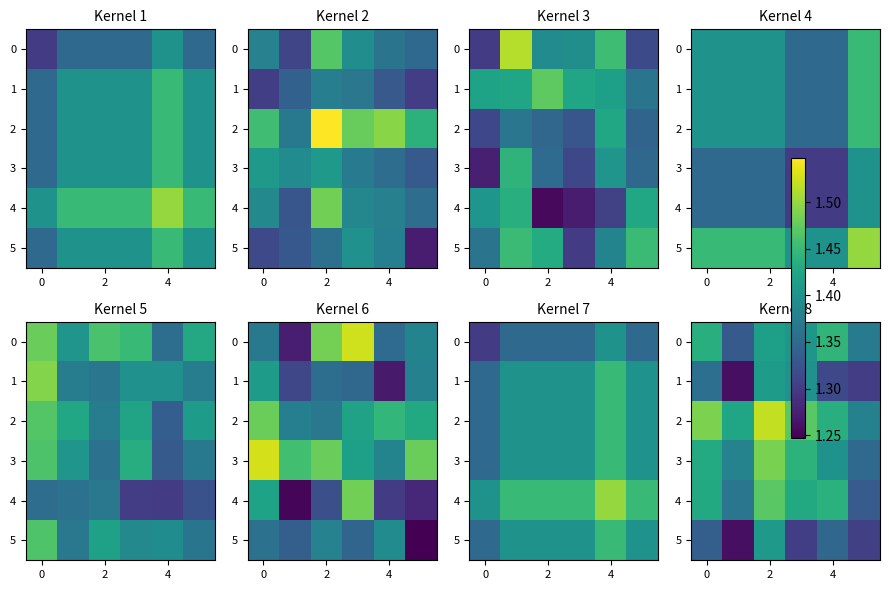

At how many categories does at least one series exceed 1?

6